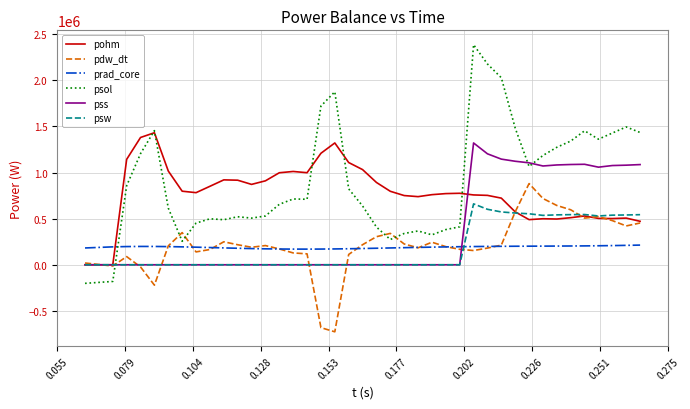

In psol, how many points are lower than both neighbors (excluding endpoints)?

8